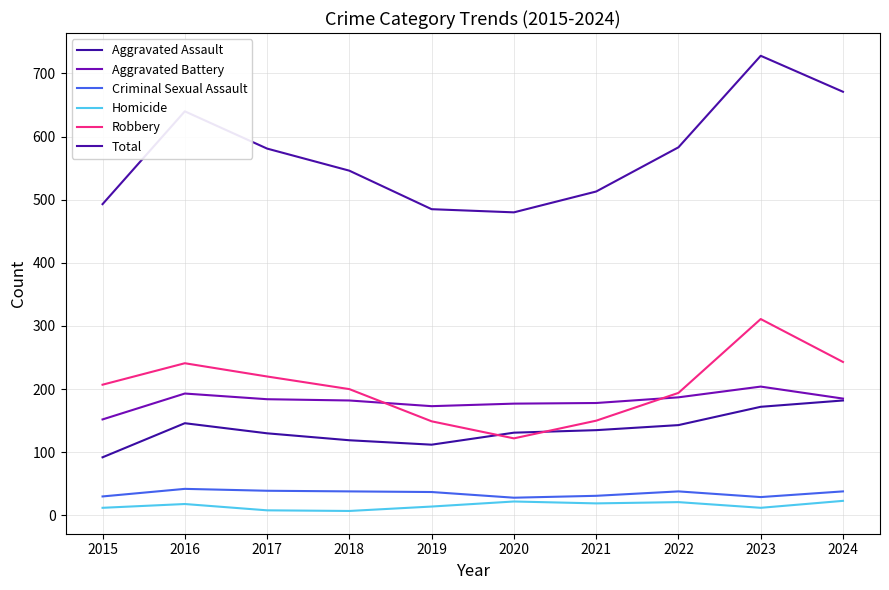

The value of Aggravated Battery at 2017 is 62. True or false?

False